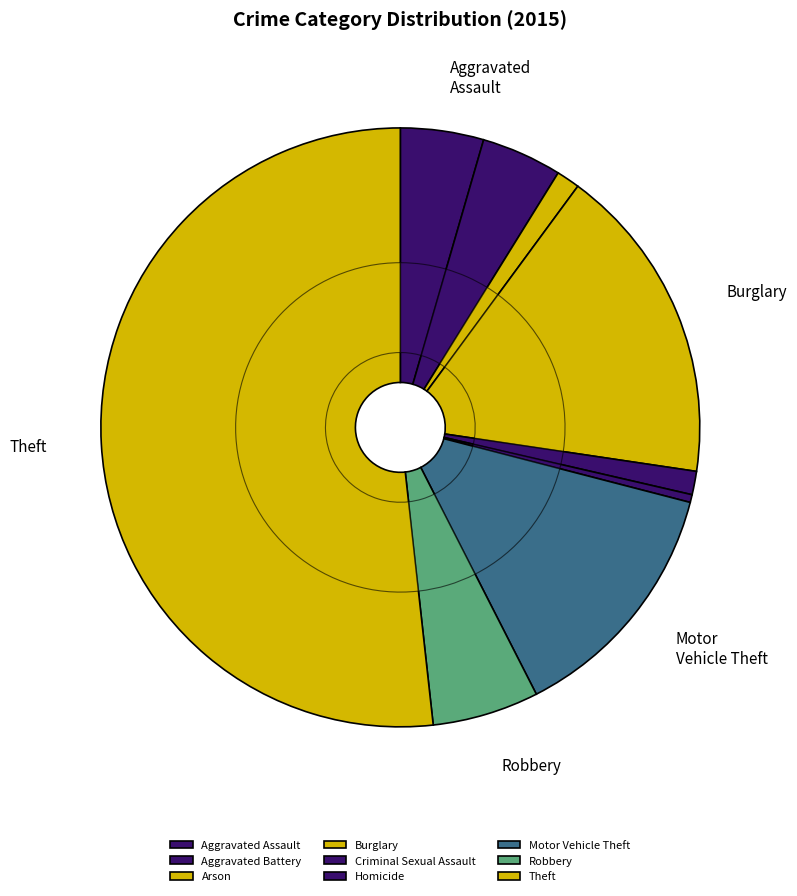

How many segments does this pie chart have?

9